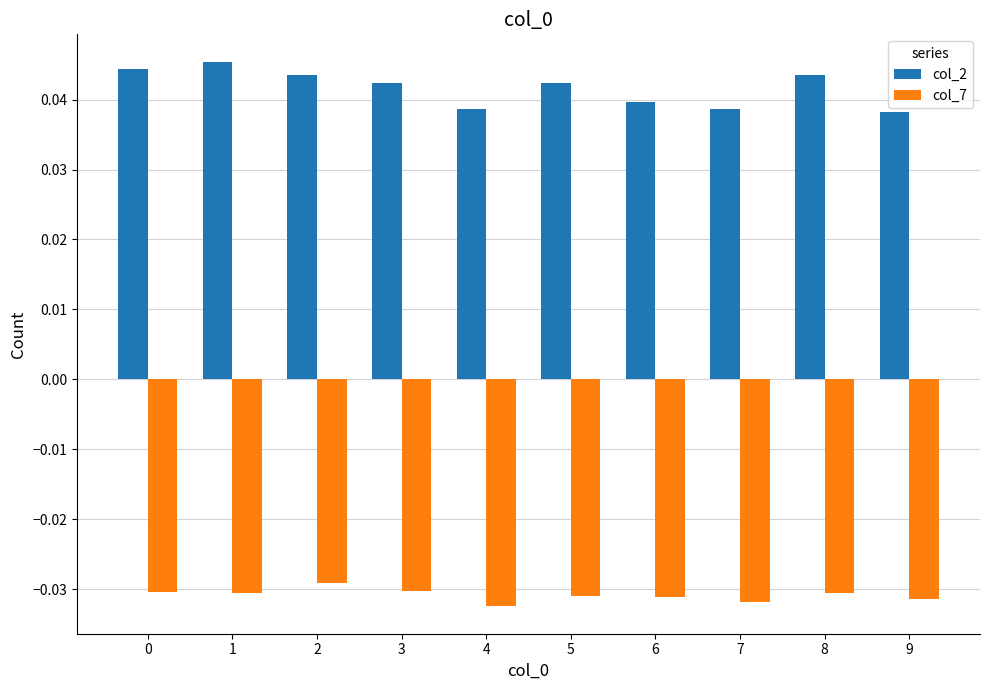

The value of col_2 at 8 is 0.1. True or false?

False